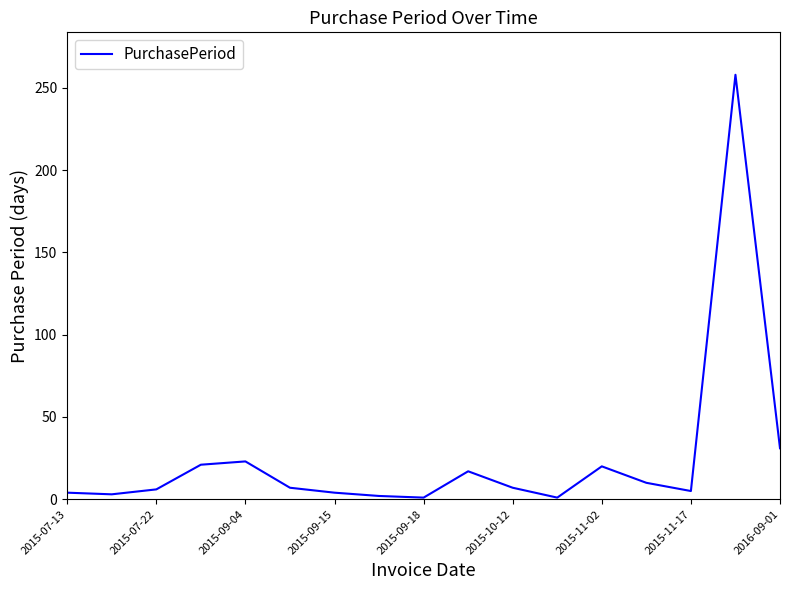

What is the difference between the maximum and minimum values?

257